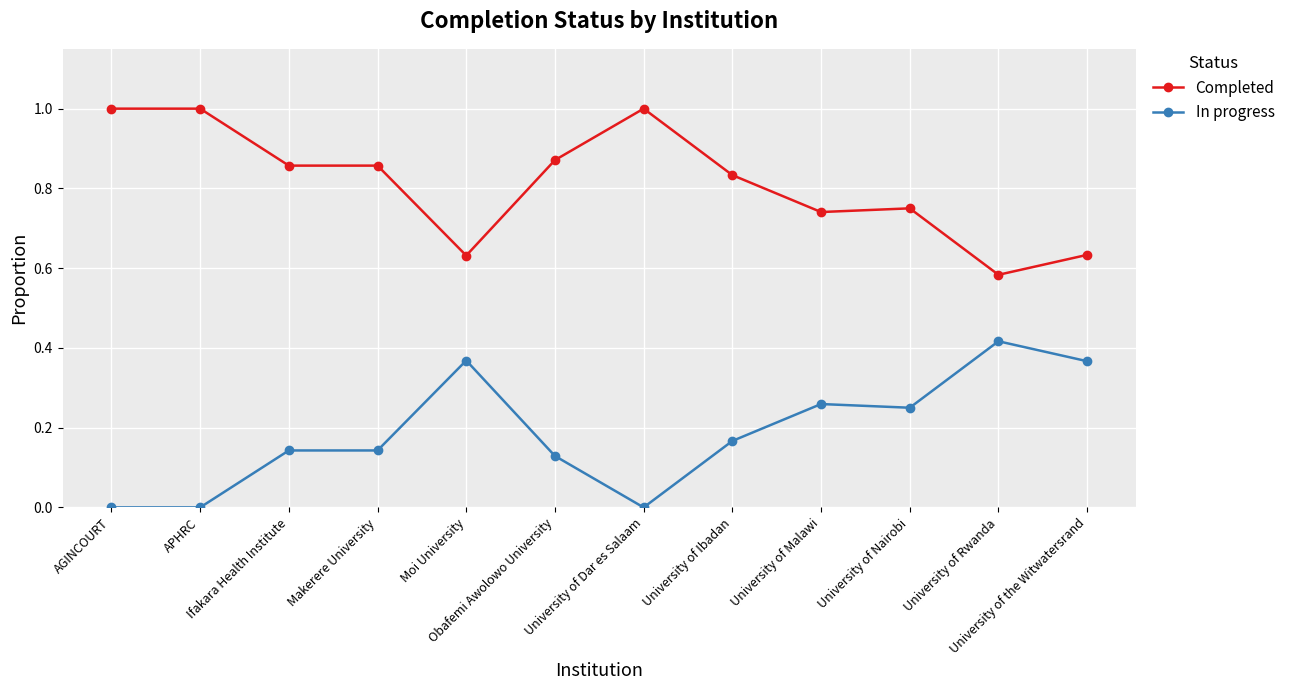

Rank the series by their average value, from highest to lowest.

Completed, In progress